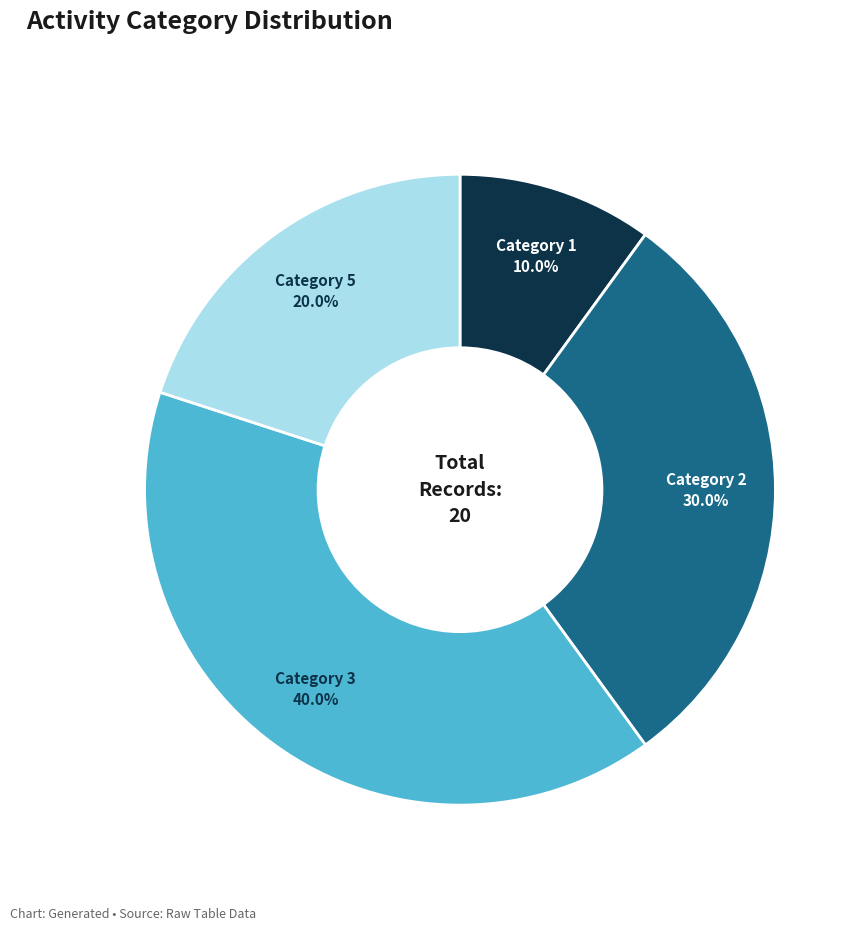

Rank the categories by value from highest to lowest.

Category 3, Category 2, Category 5, Category 1